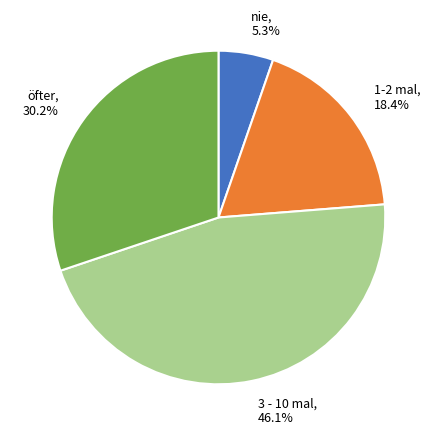

Does nie account for over 50% of the chart?

No